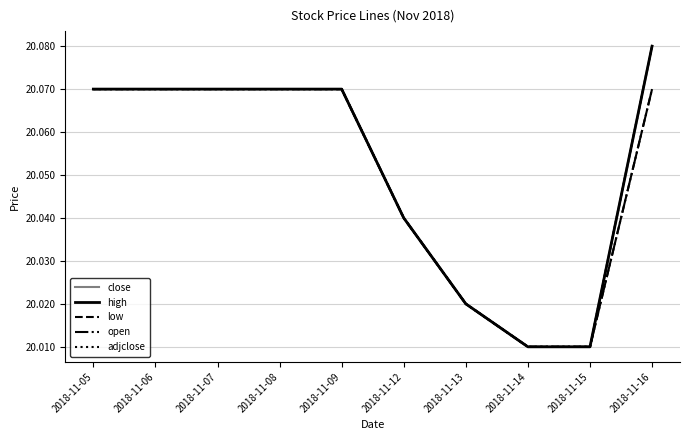

Is this an area chart (filled region under the line)?

No